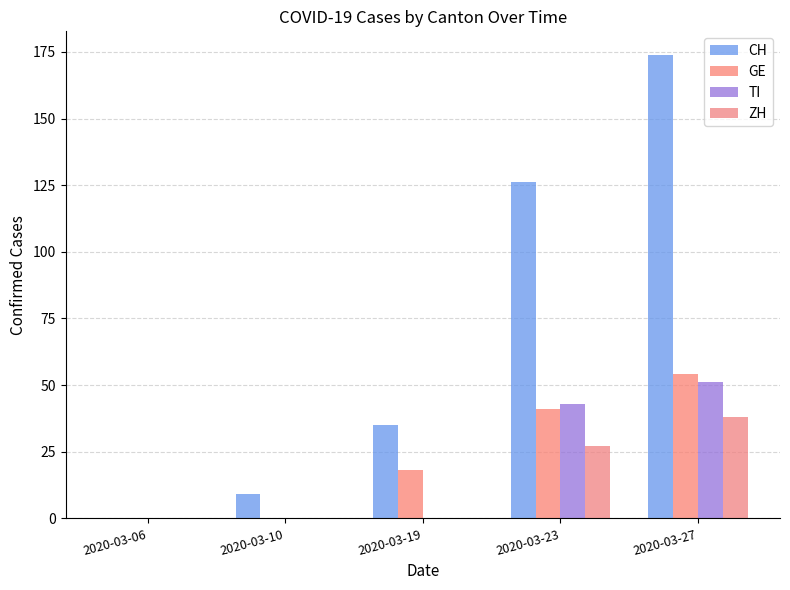

Reading left to right, extract all data points from this chart.

CH: 2020-03-06=0	2020-03-10=9	2020-03-19=35	2020-03-23=126	2020-03-27=174
GE: 2020-03-06=0	2020-03-10=0	2020-03-19=18	2020-03-23=41	2020-03-27=54
TI: 2020-03-06=0	2020-03-10=0	2020-03-19=0	2020-03-23=43	2020-03-27=51
ZH: 2020-03-06=0	2020-03-10=0	2020-03-19=0	2020-03-23=27	2020-03-27=38